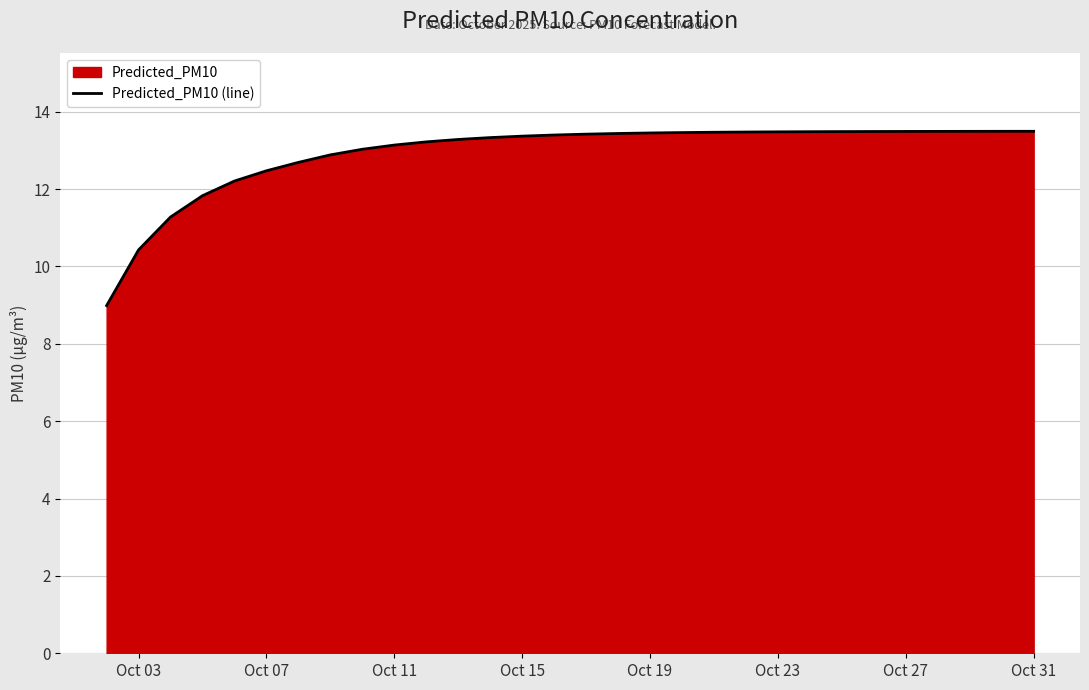

How many values exceed 13?

22